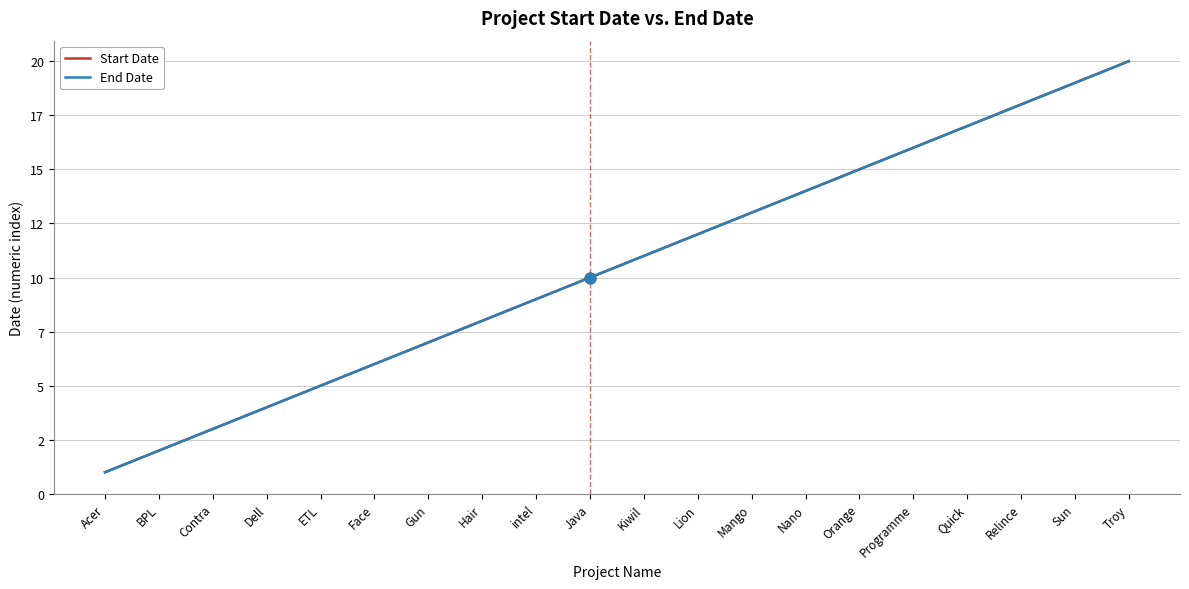

What is the total value across all series at Relince?

36